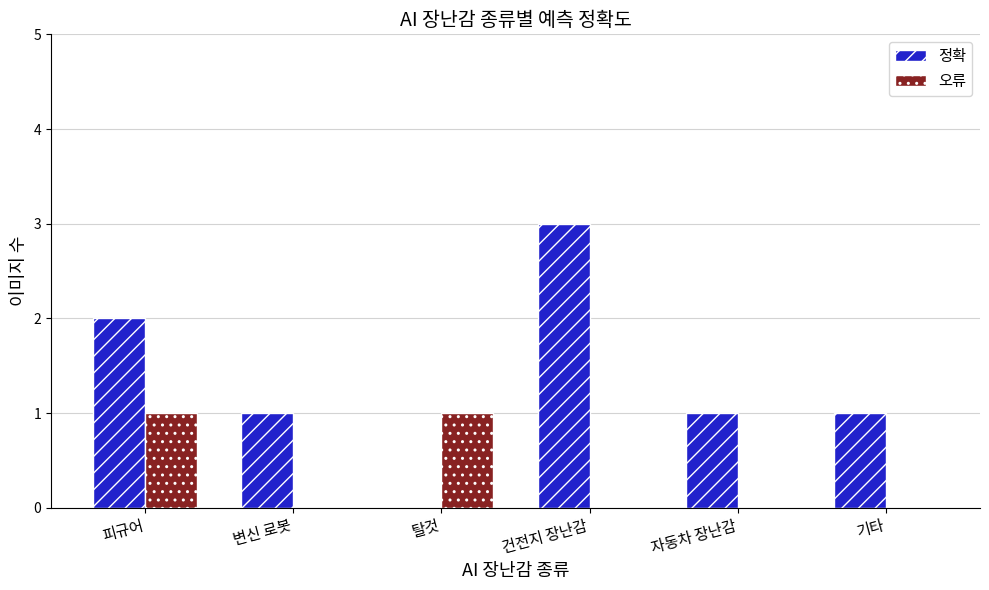

True or false: 정확 has a value of 1 at 변신 로봇.

True